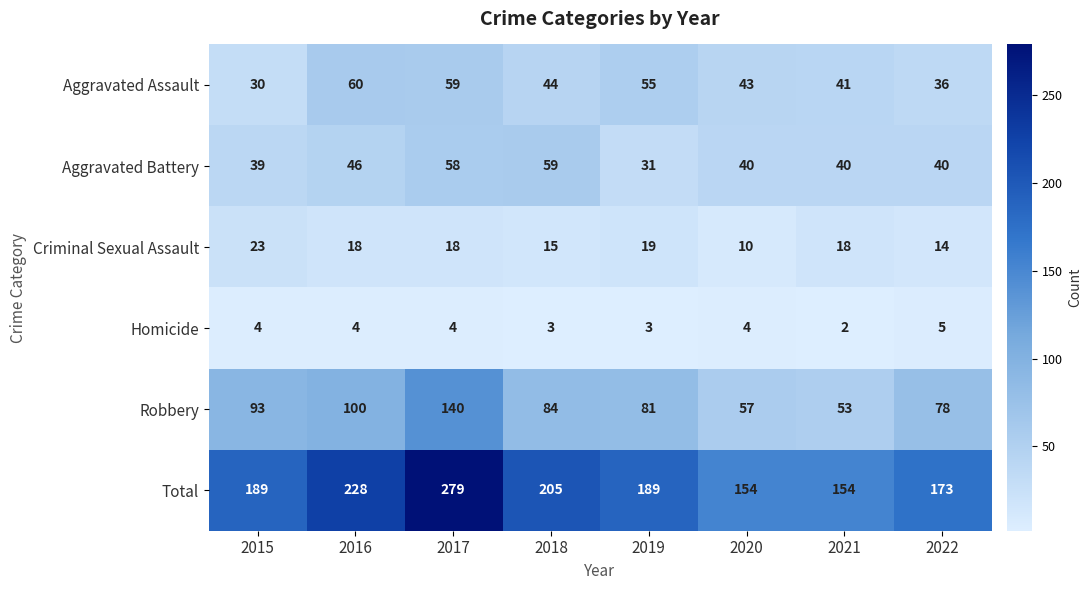

Which series has the largest range (max minus min)?

Total